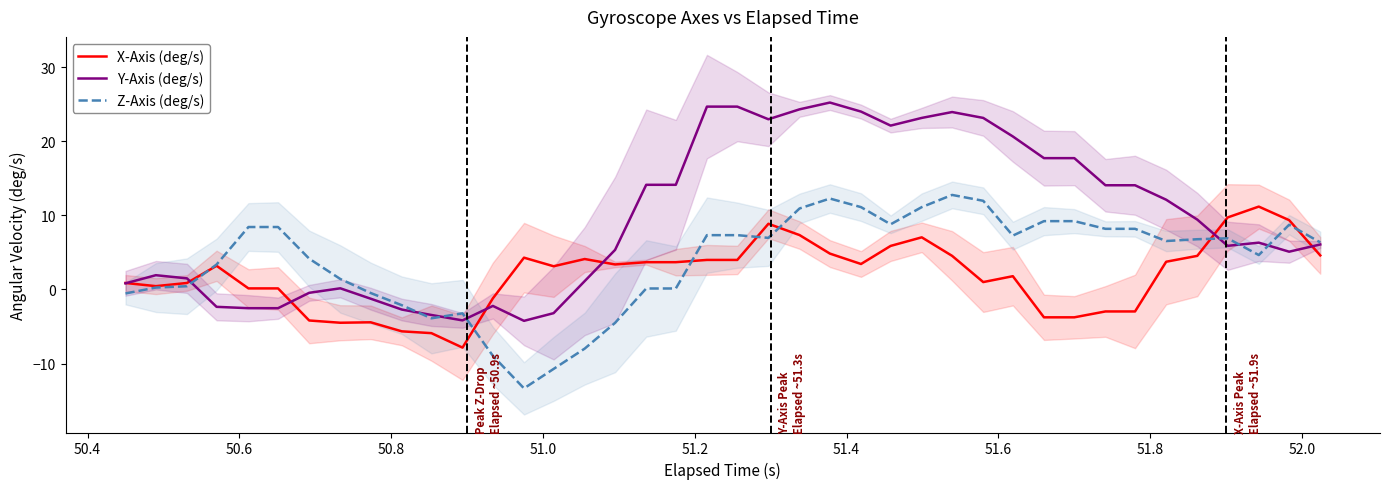

What is the highest value of the Y-Axis (deg/s) series?

25.2